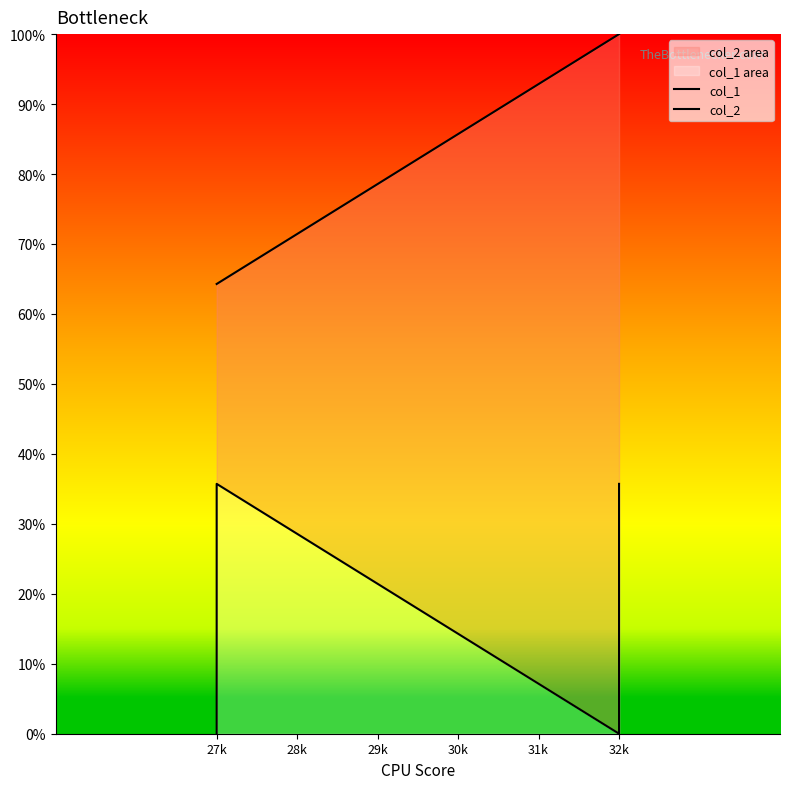

Which category has the lowest value across all series?

27k